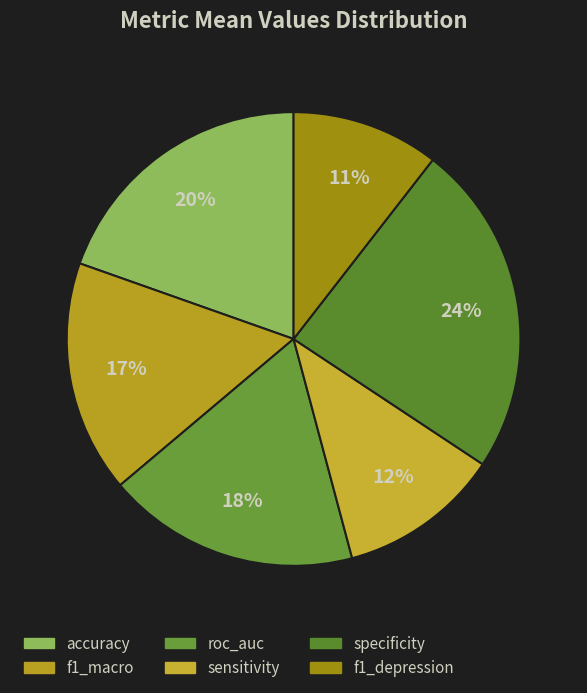

What is the total percentage of specificity and f1_macro?

40.4%